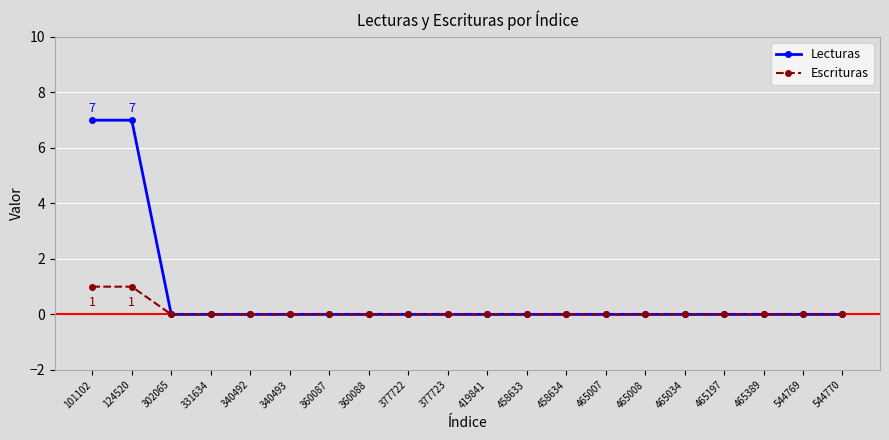

Does the chart display data point markers on the line(s)?

Yes